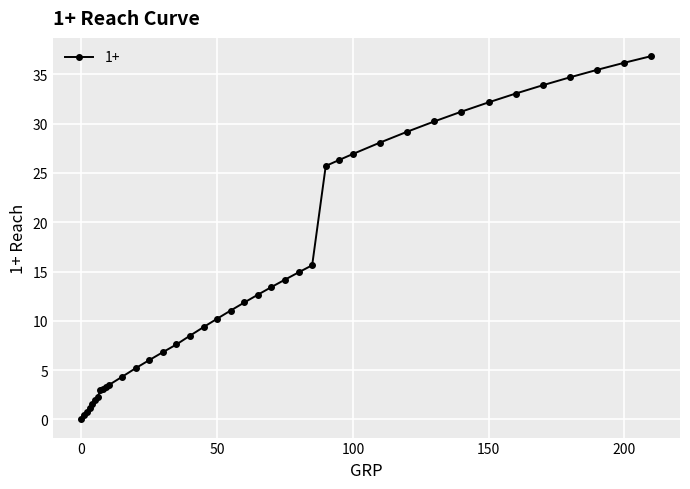

What is the value of the 28th point from the left?

26.3